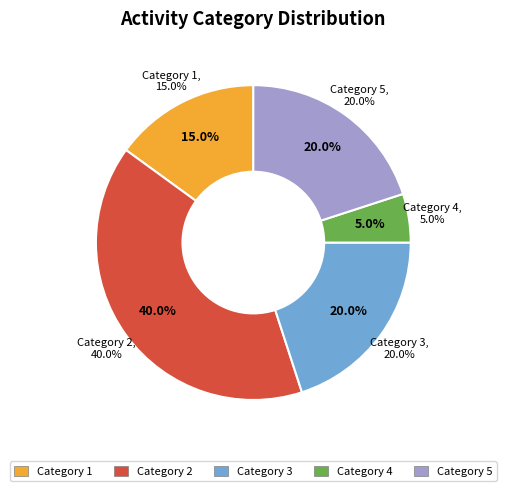

Does 2 represent more than half of the total?

No